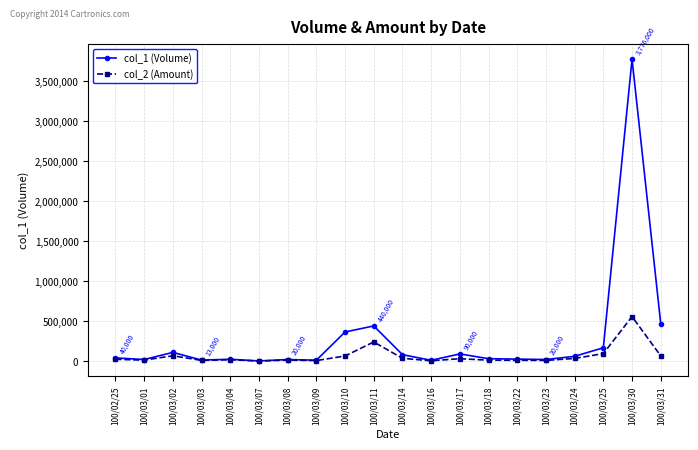

What is the highest value of the col_2 (Amount) series?

556800